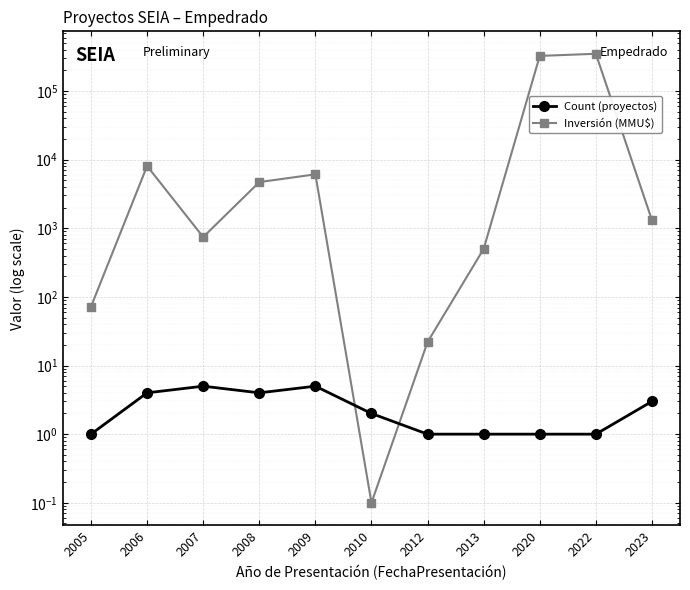

At which label does Count (proyectos) reach its minimum?

2005